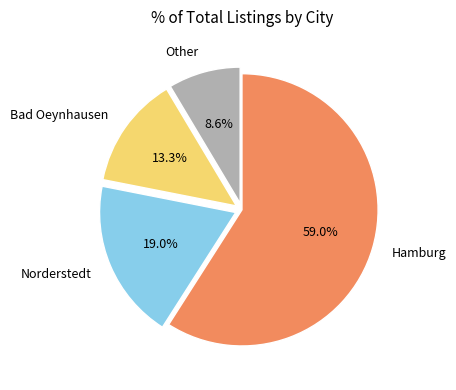

Combined, do Other and Hamburg account for over 50%?

Yes